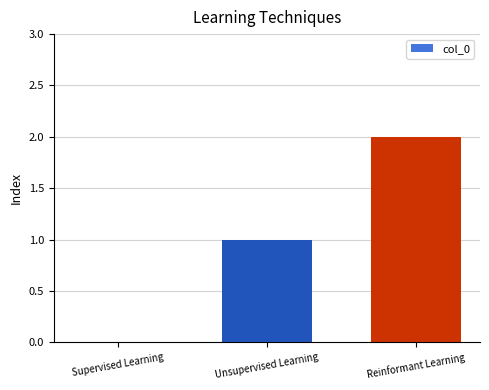

What is the sum of all values?

3